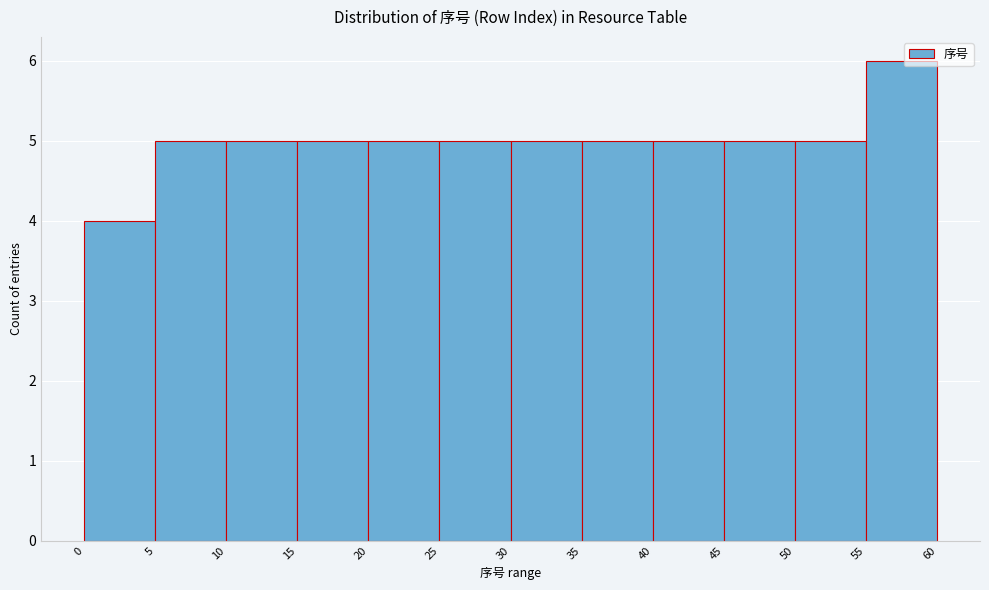

Reading left to right, list every bar in this chart as the range it spans on the x-axis followed by its height. The values are not printed on the chart, so give them approximately, as read against the axis.

0 to 5: 4
5 to 10: 5
10 to 15: 5
15 to 20: 5
20 to 25: 5
25 to 30: 5
30 to 35: 5
35 to 40: 5
40 to 45: 5
45 to 50: 5
50 to 55: 5
55 to 60: 6